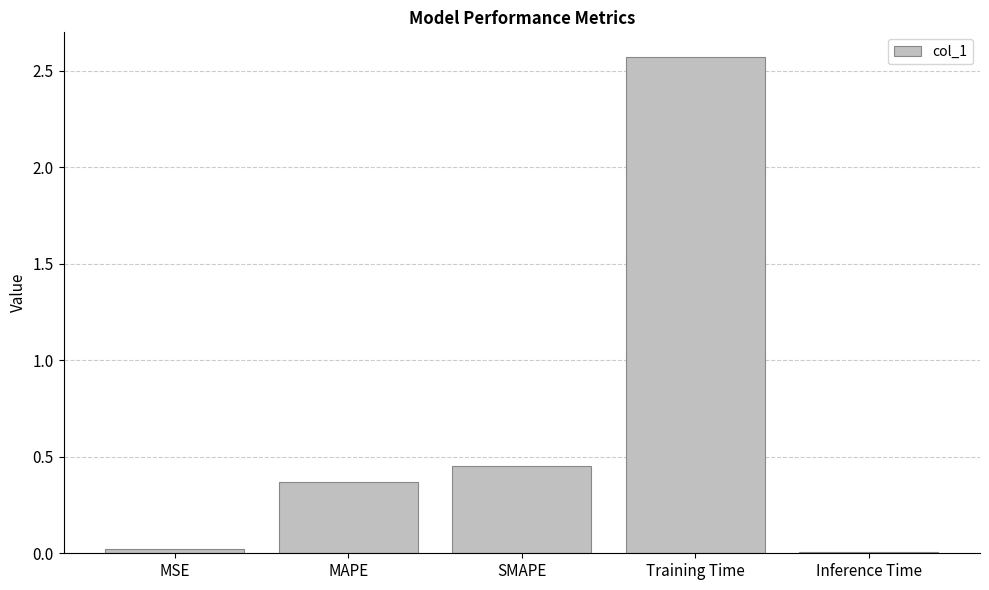

What is the label of the 5th bar from the right?

MSE